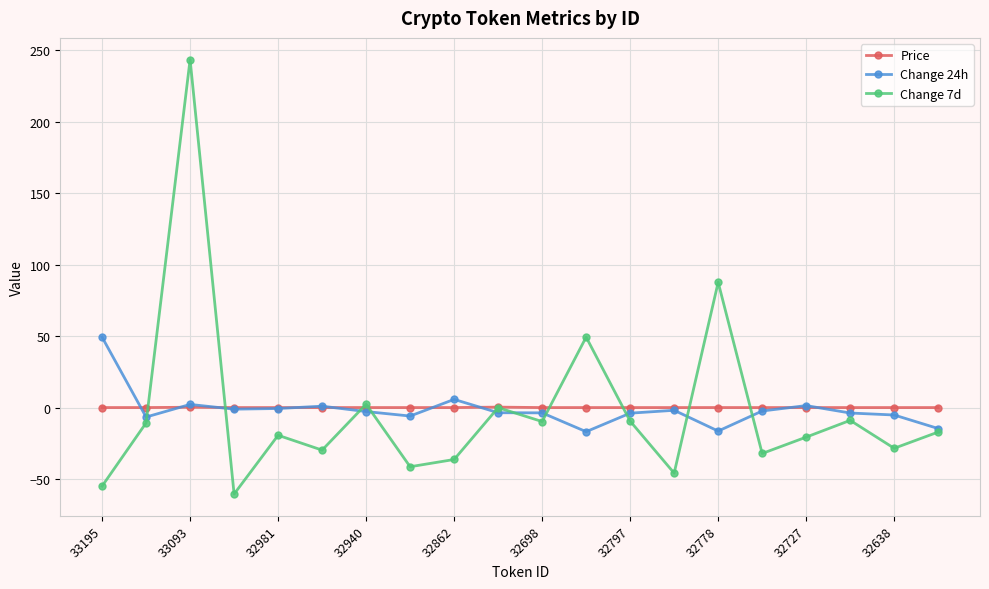

What is the minimum value for Change 24h?

-16.9